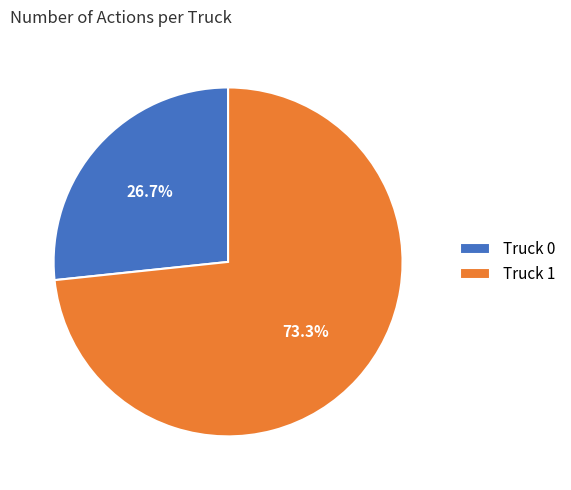

Which category has the biggest portion of the pie?

Truck 1